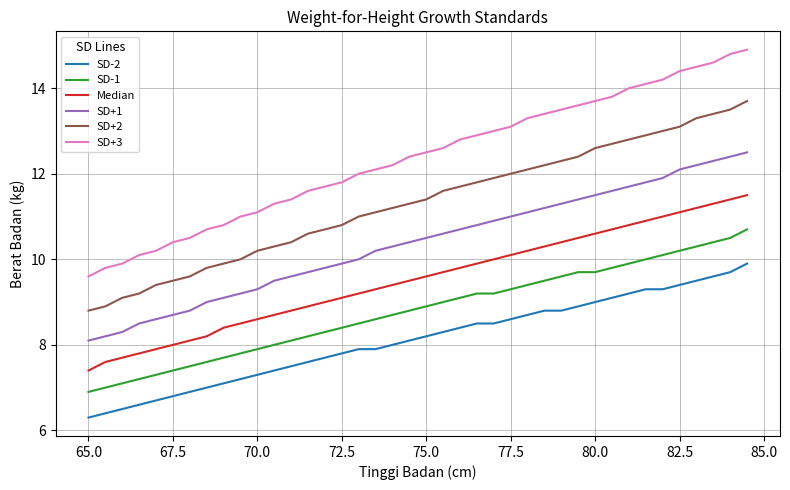

Which series has the largest range (max minus min)?

SD+3